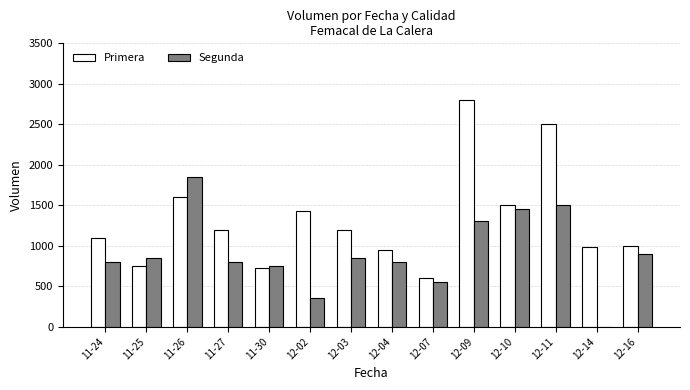

What is the sum of all Segunda values?

12750